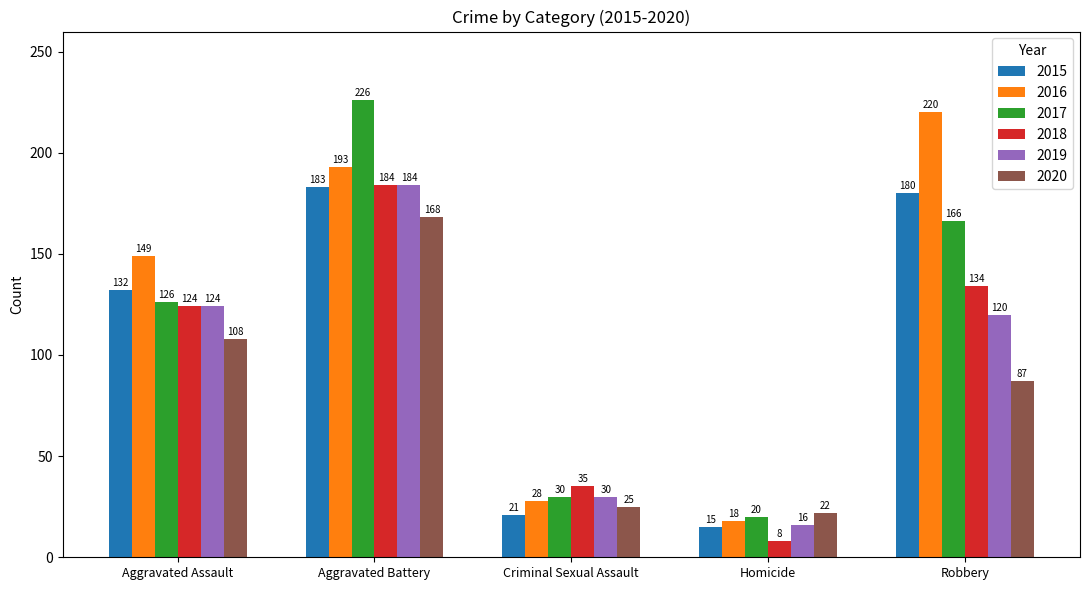

What is the sum of the 2018 values at Aggravated Assault and Aggravated Battery?

308